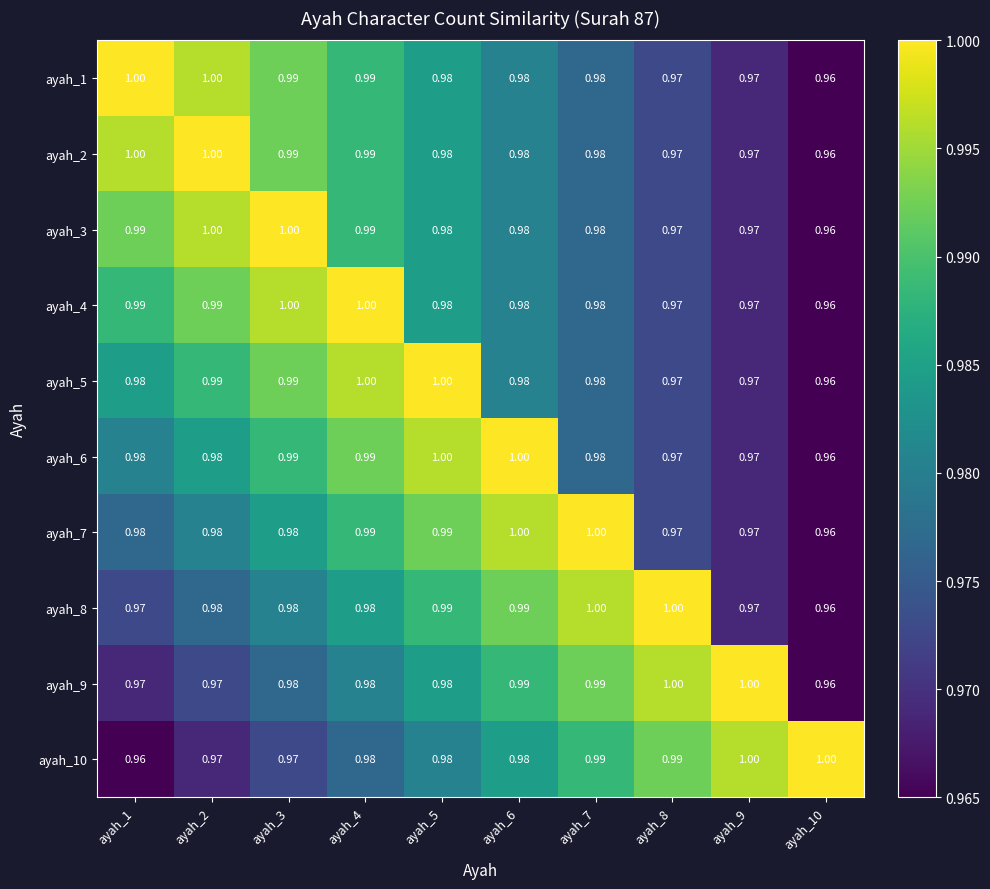

Is the value of ayah_9 at ayah_8 greater than the value of ayah_2 at ayah_10?

Yes